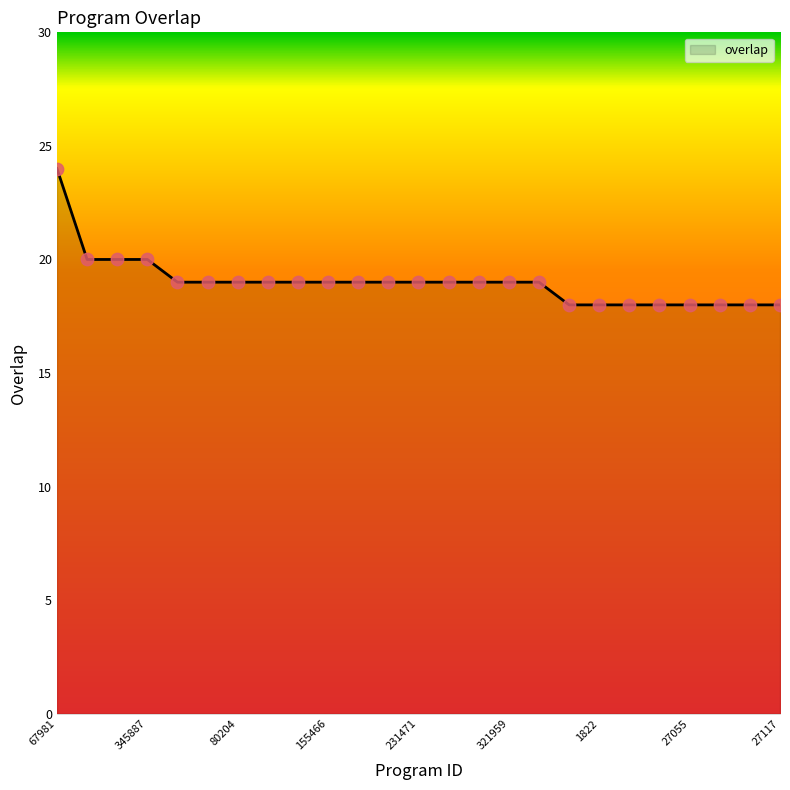

What is the difference between the maximum and minimum values?

6